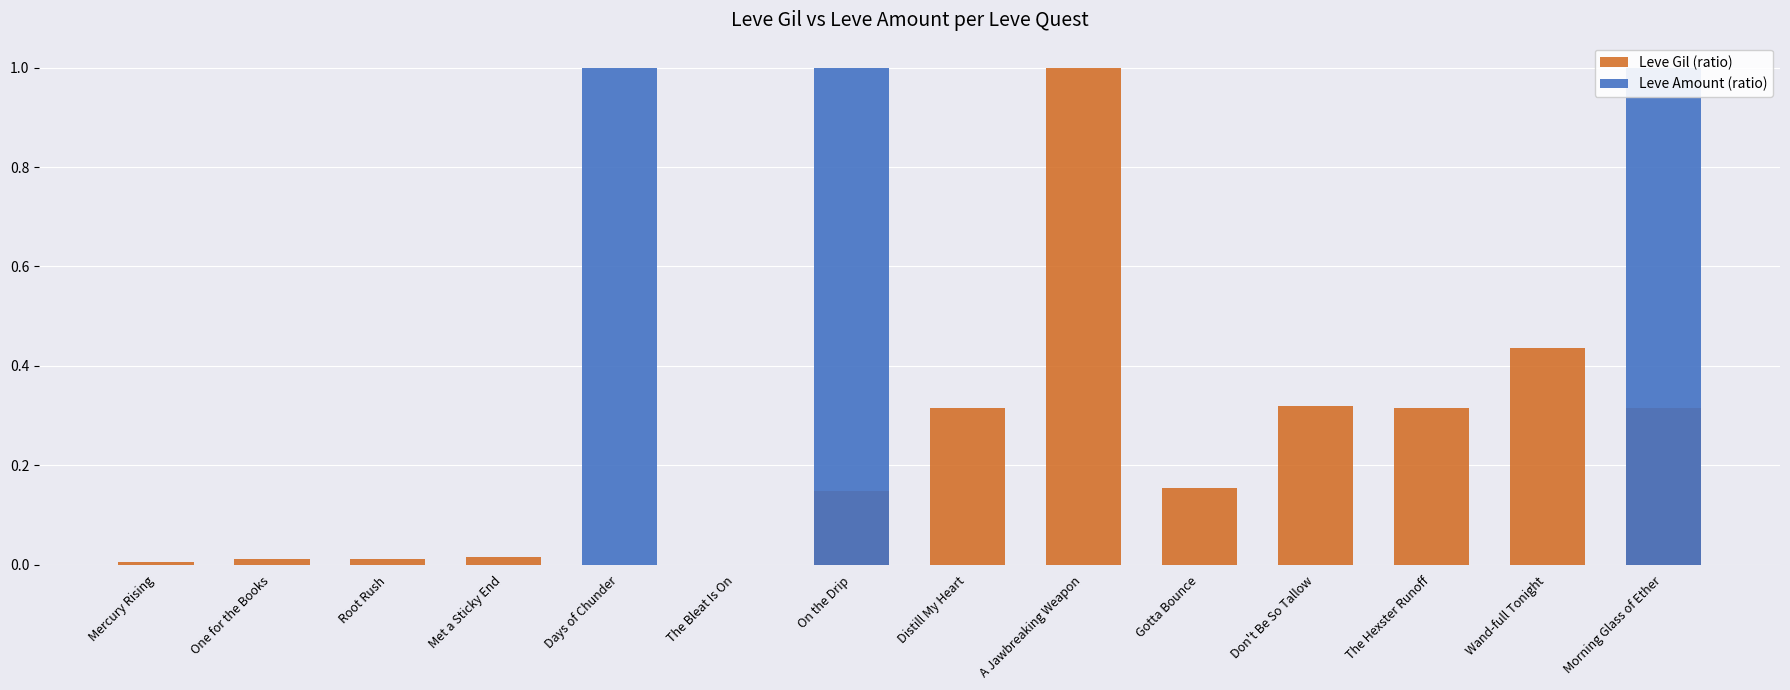

At how many categories does at least one series exceed 0?

13